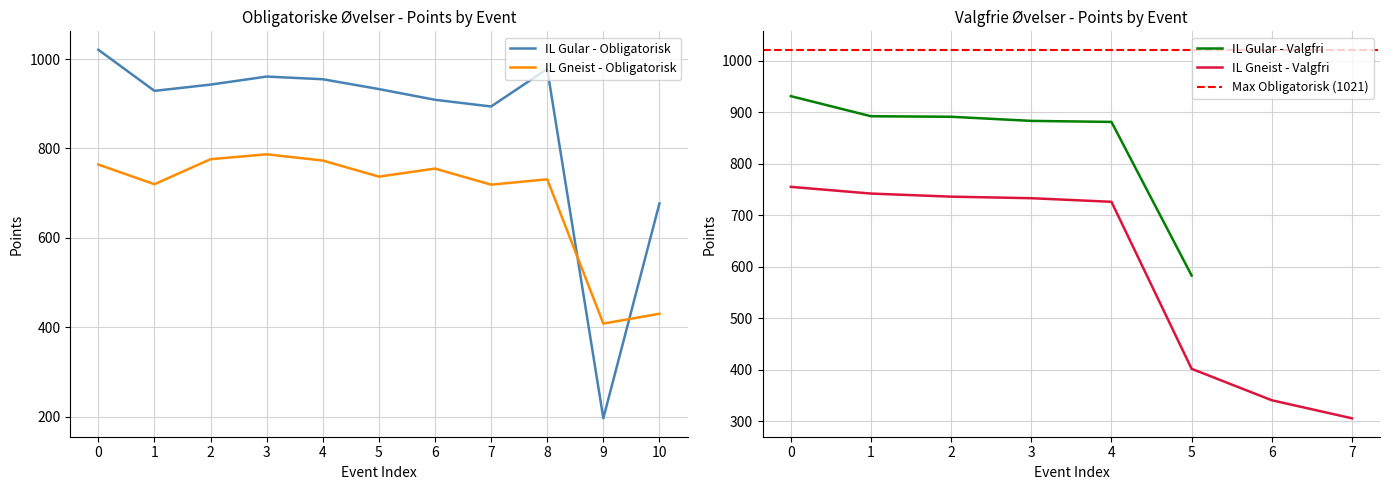

Which series has the widest spread of values?

IL Gular - Obligatorisk